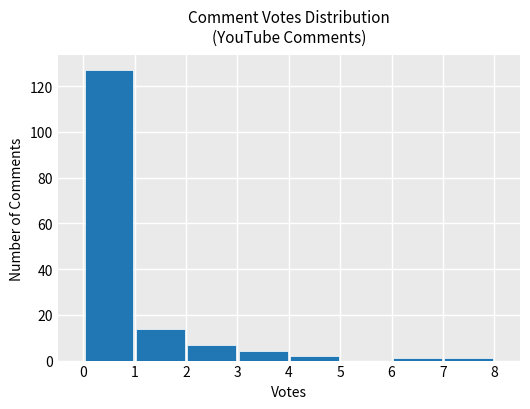

What is the maximum value shown in the chart?

127